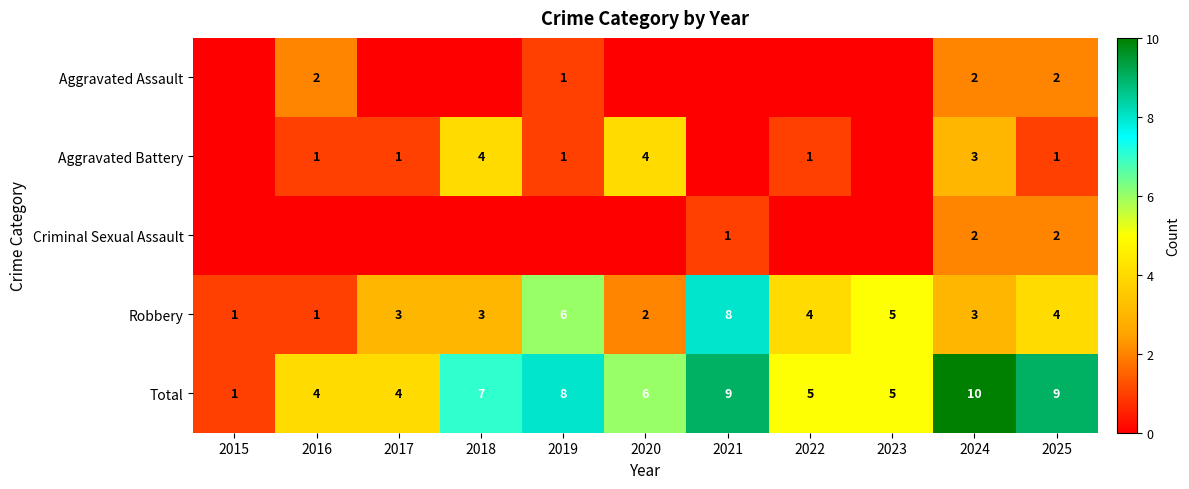

What is the spread (max minus min) of values at 2024?

8